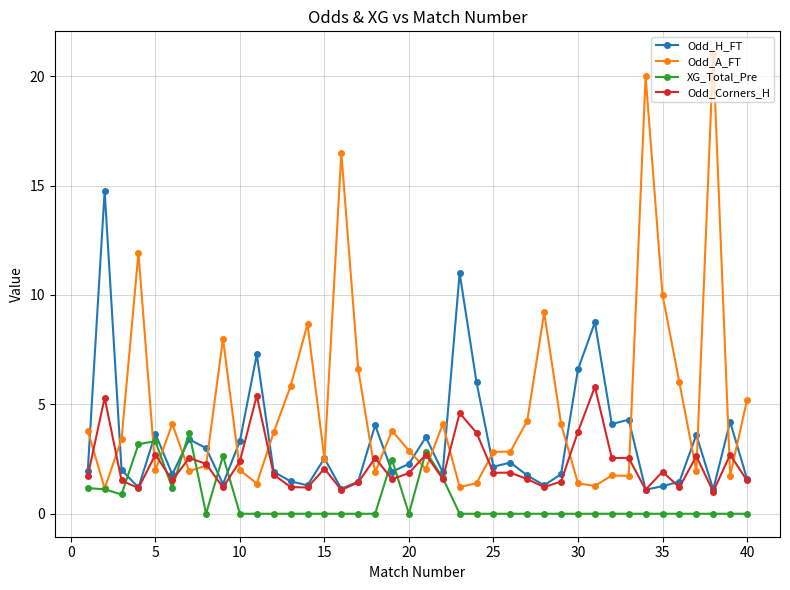

Count the number of data series in this chart.

4